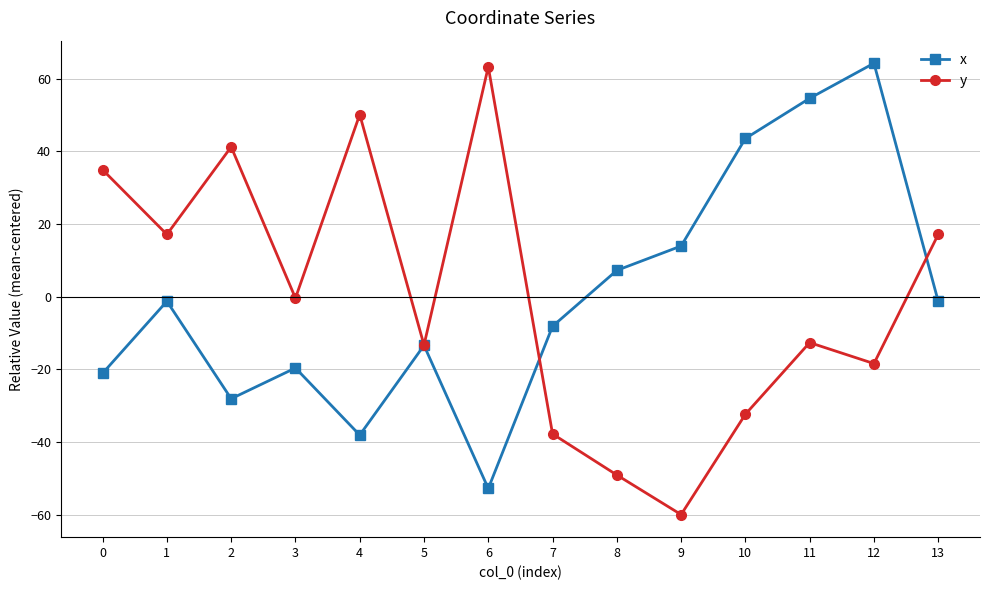

After their last crossing, which series has the higher values: x or y?

y